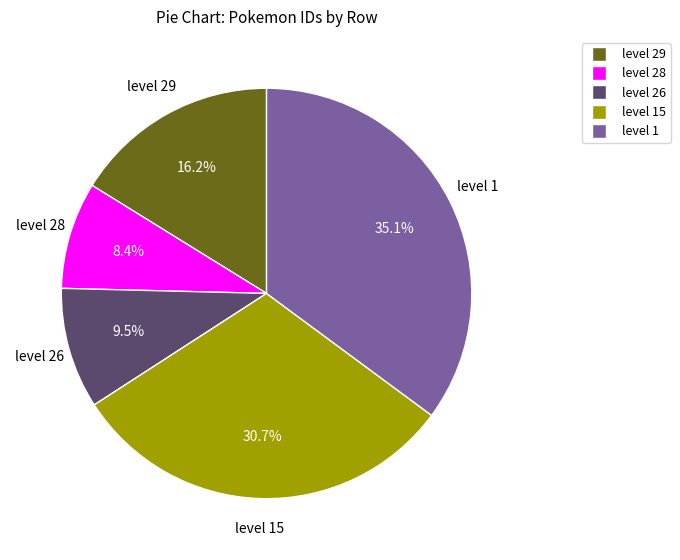

Is there a majority slice in this chart?

No